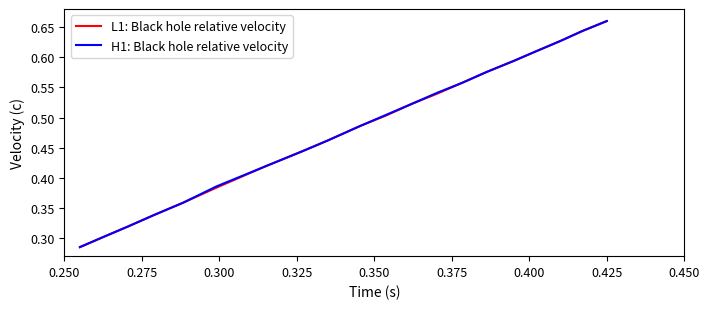

What are all the series names shown in the legend?

L1: Black hole relative velocity, H1: Black hole relative velocity